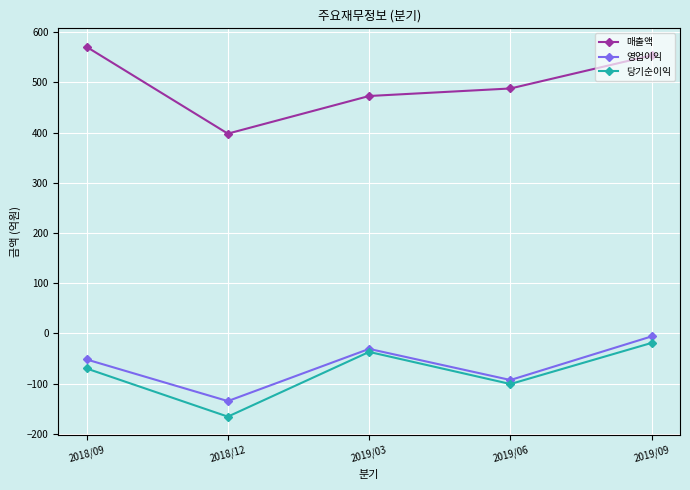

True or false: 당기순이익 has a value of -101 at 2019/06.

True